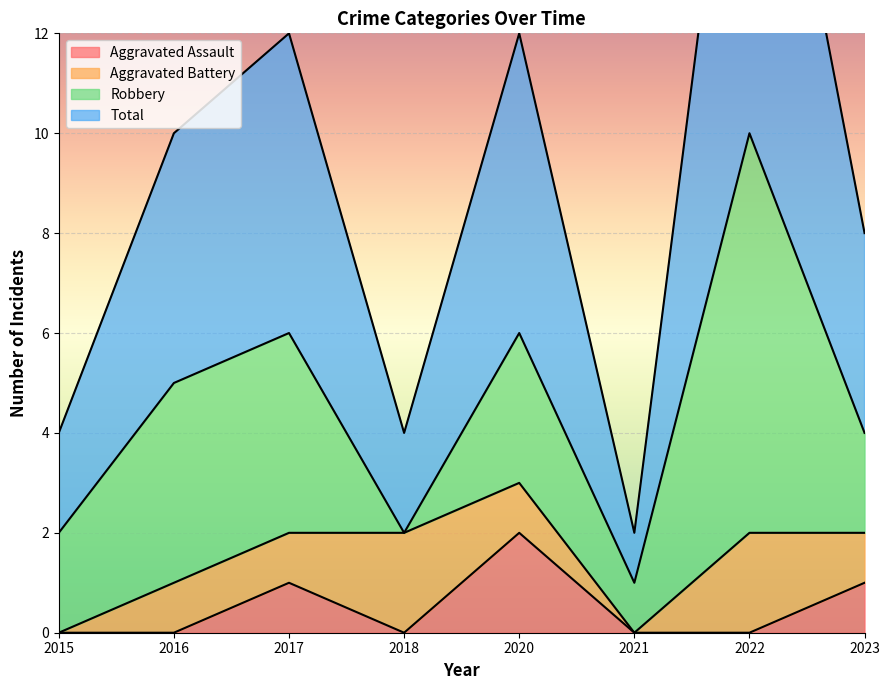

At how many categories does at least one series exceed 7?

1